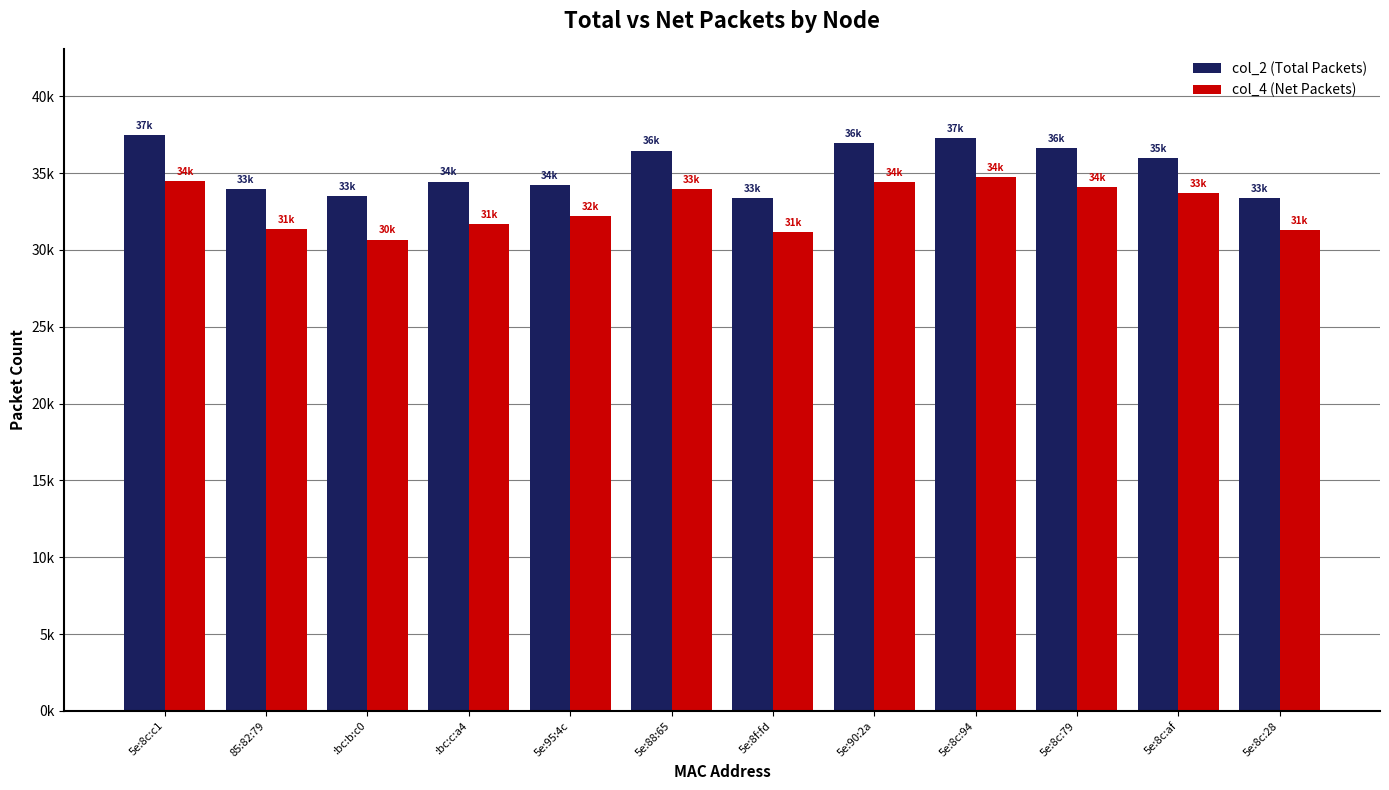

At how many categories does at least one series exceed 37121?

2